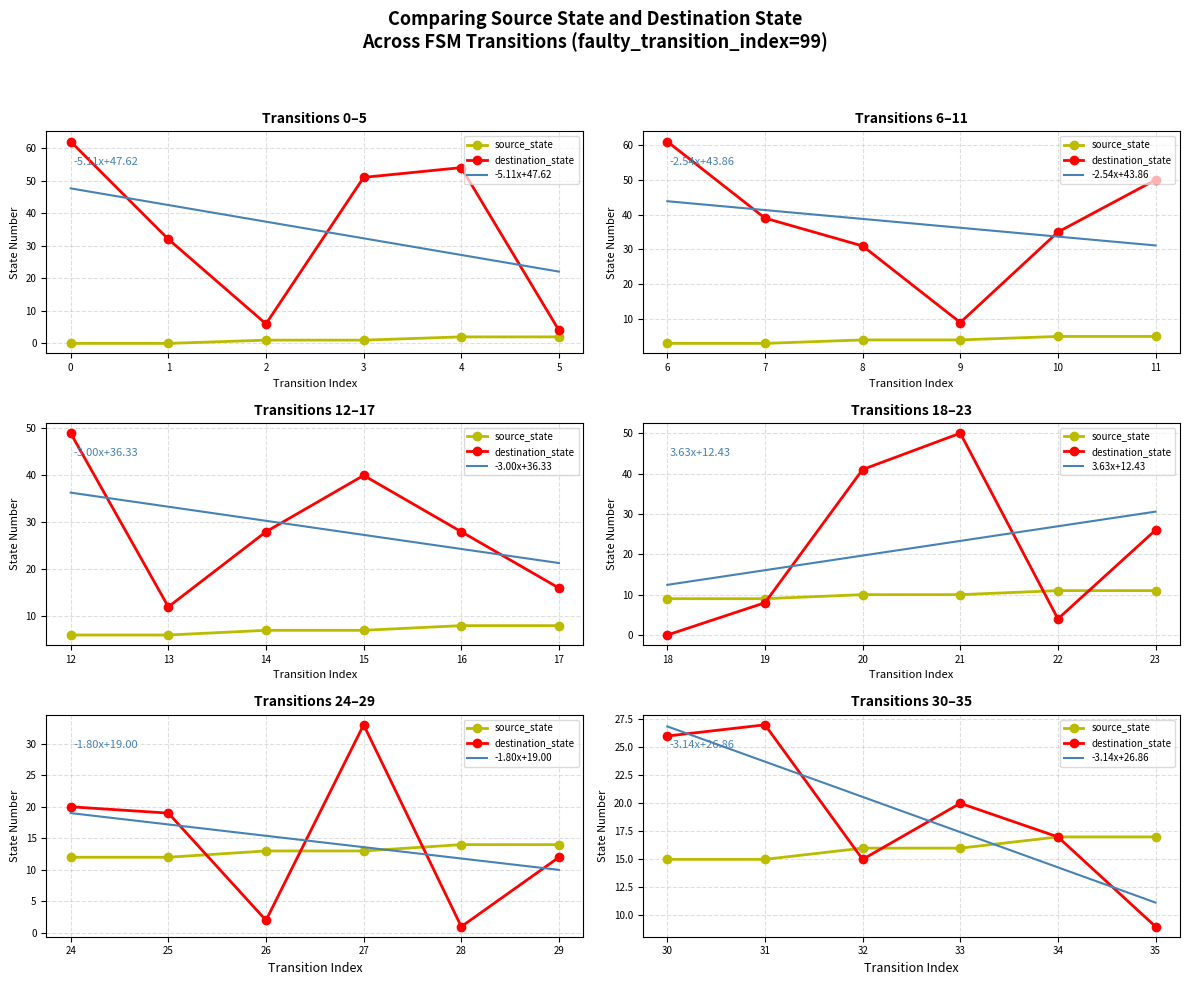

What is the value of the destination_state point at the 35th from the left?

17